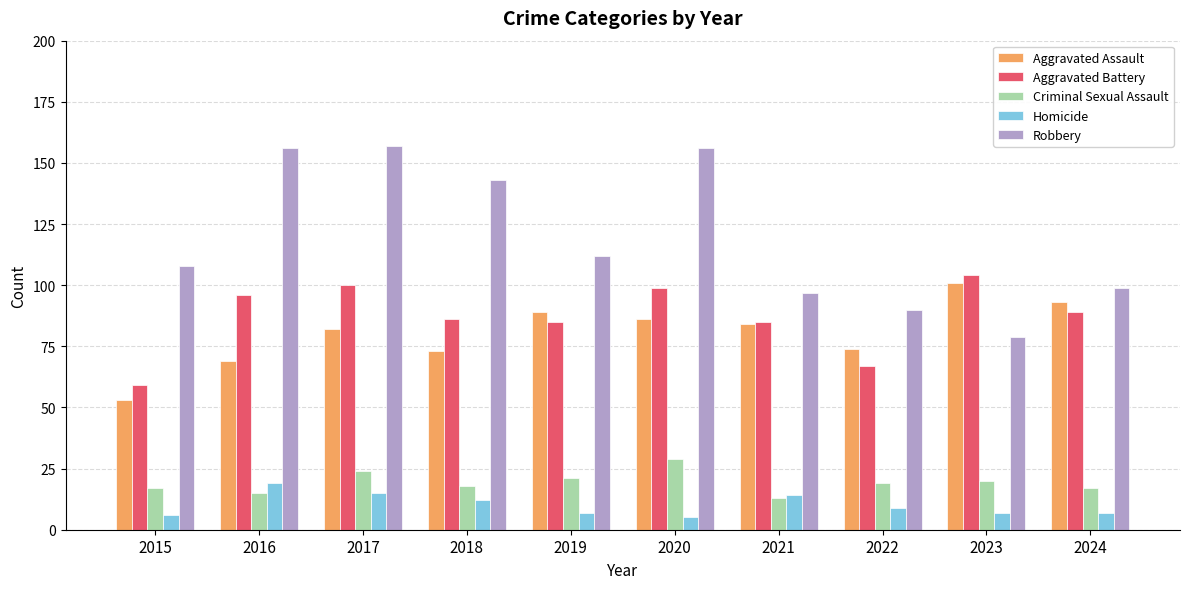

What is the difference between the maximum and minimum values in the Aggravated Assault series?

48